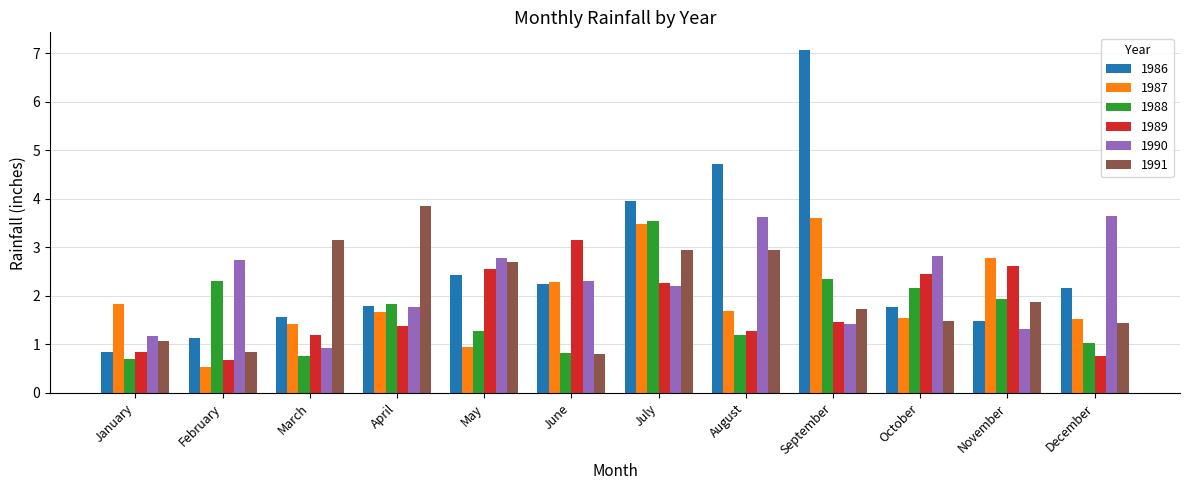

What is the average value of the 1991 series?

2.1